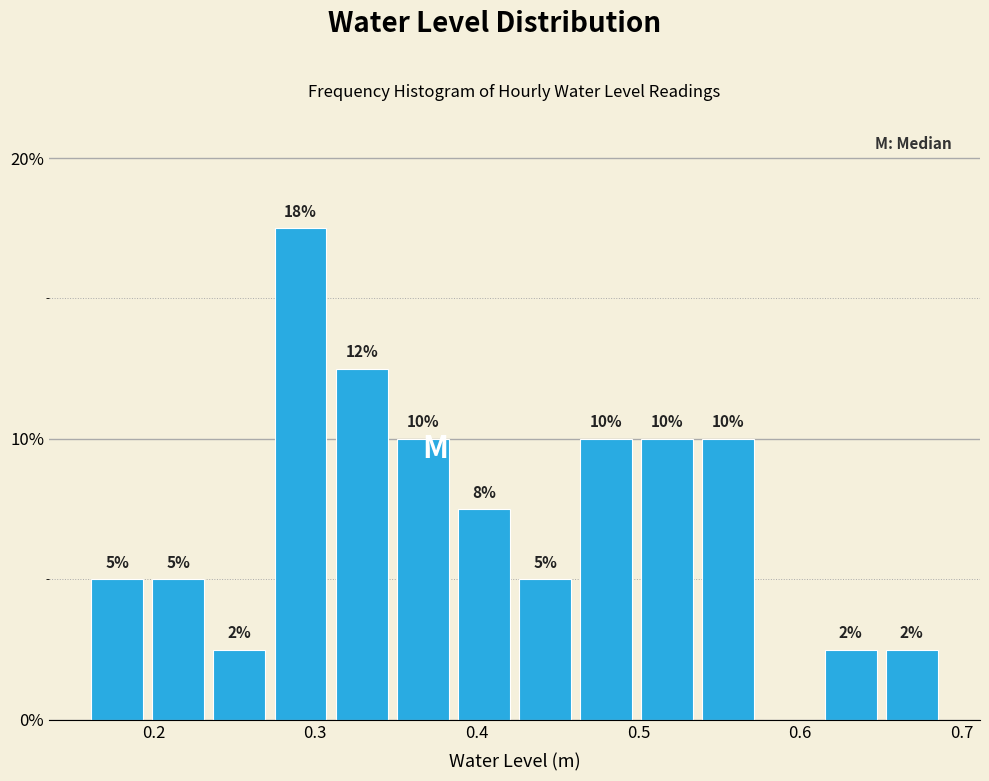

Read against the x-axis, roughly where is the centre of the tallest bar?

0.29